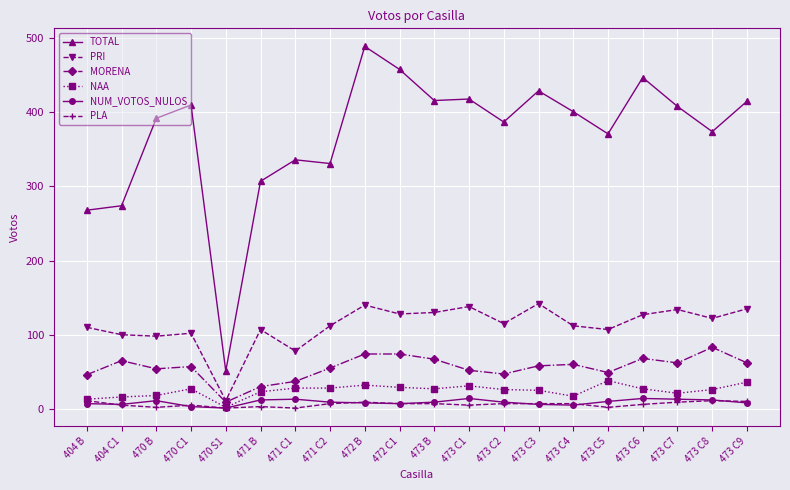

Which series changed the most between 404 C1 and 473 C4?

TOTAL